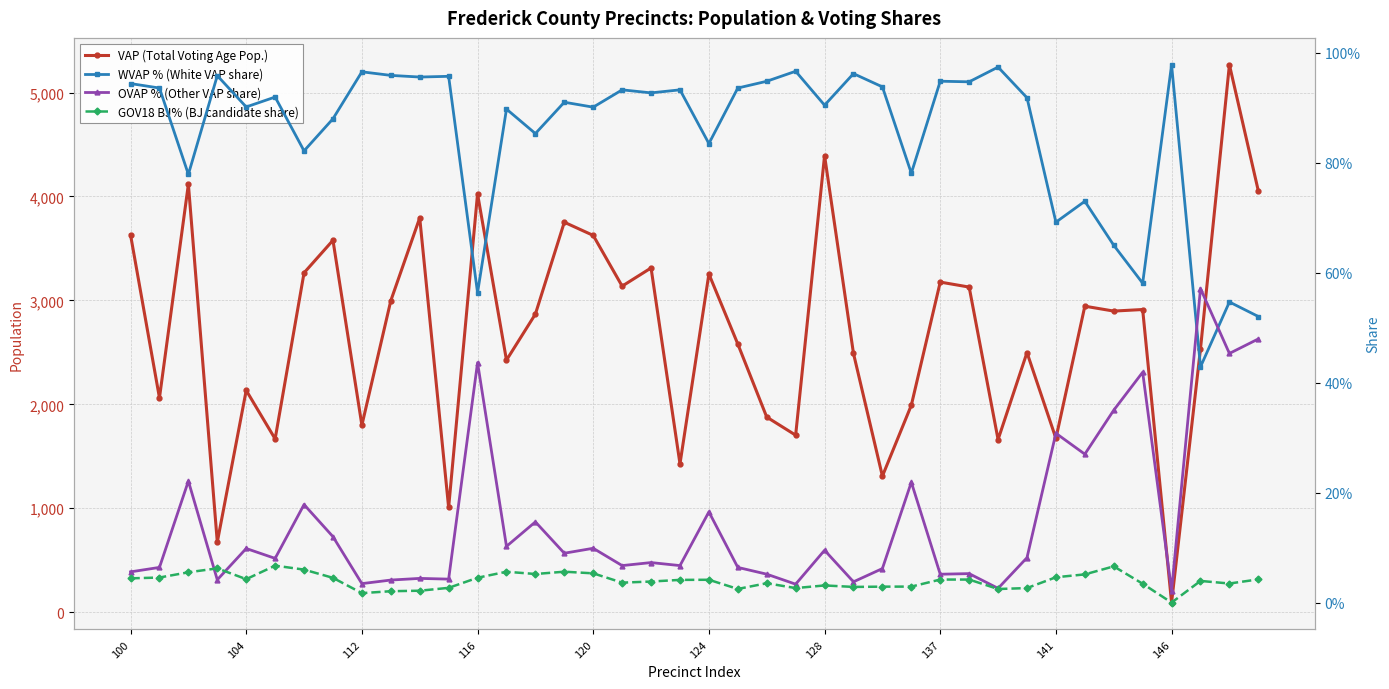

Which series has the widest spread of values?

VAP (Total Voting Age Pop.)